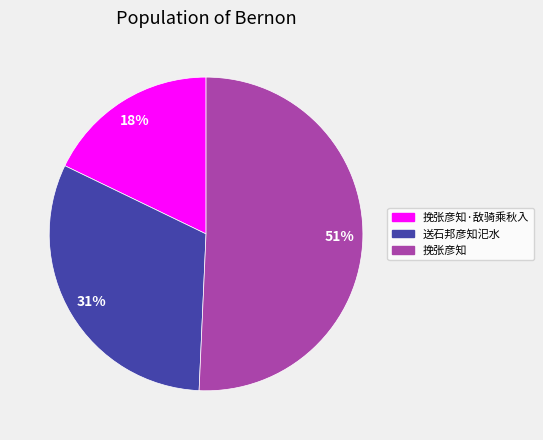

To the nearest percent, what is the difference between the largest and smallest slice percentages?

33%